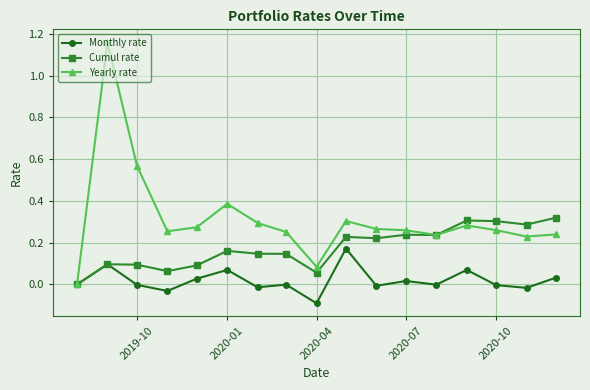

What are all the series names shown in the legend?

Monthly rate, Cumul rate, Yearly rate